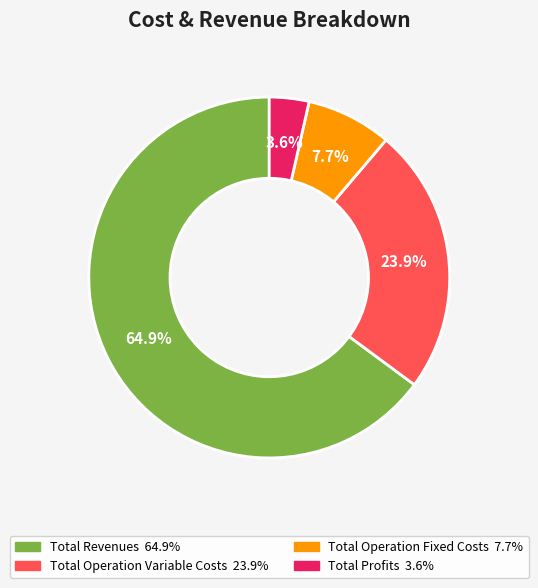

Is there any slice that represents more than half of the pie?

Yes